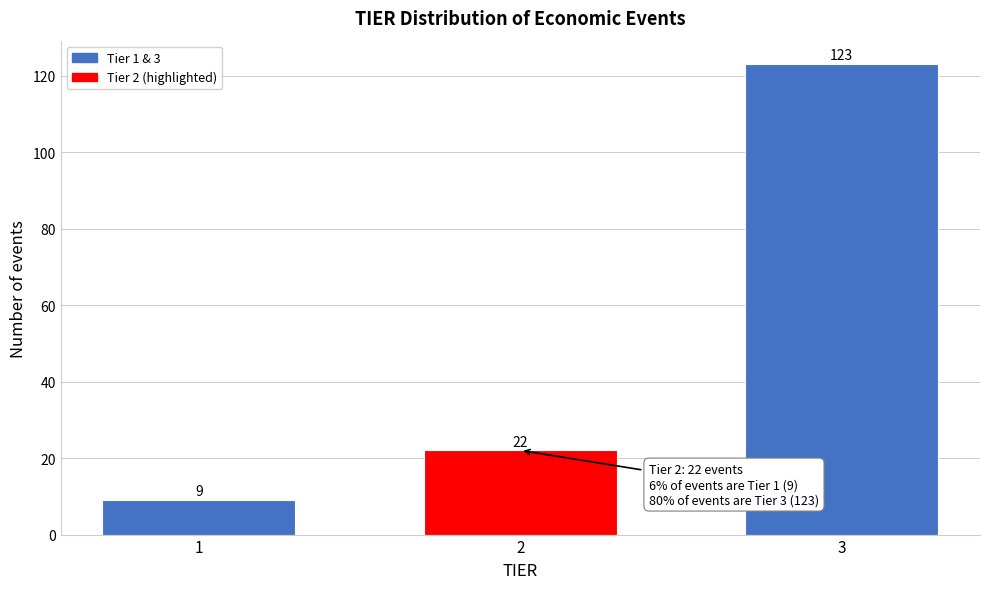

Reading left to right, extract all data points from this chart.

1=9	2=22	3=123